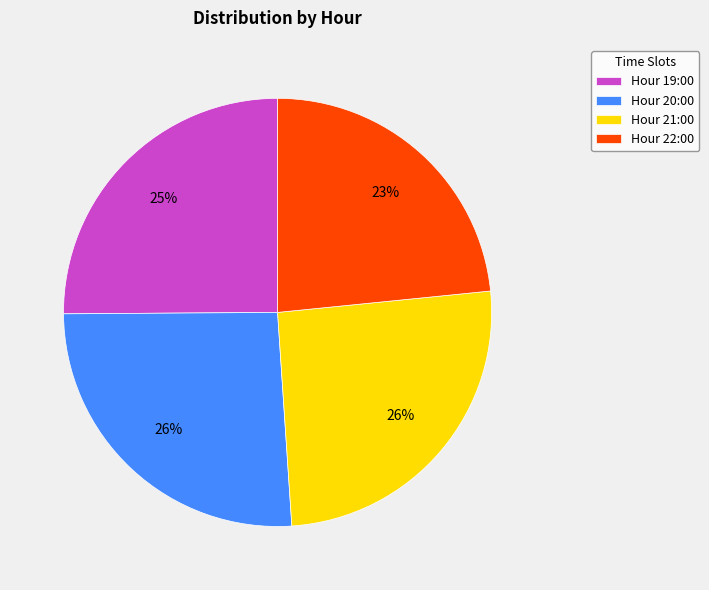

Is there a majority slice in this chart?

No